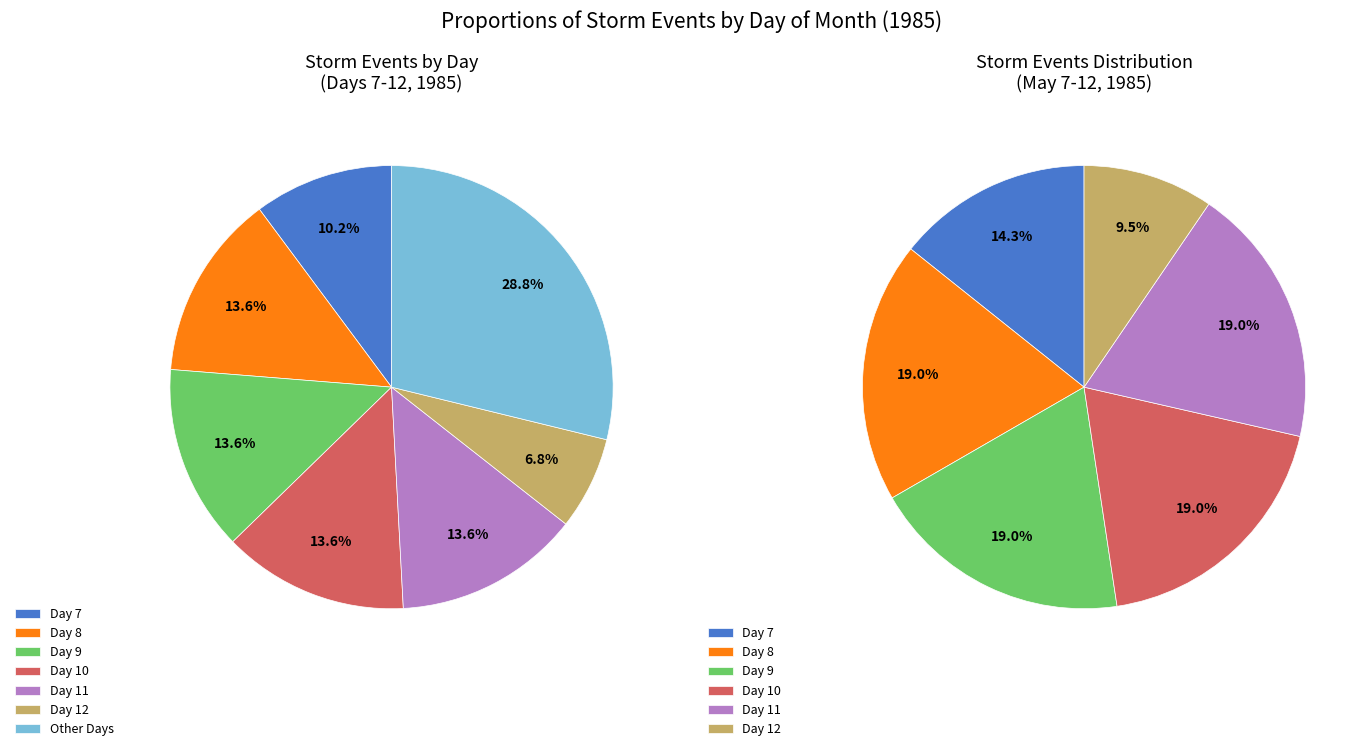

Is there a majority slice in this chart?

No